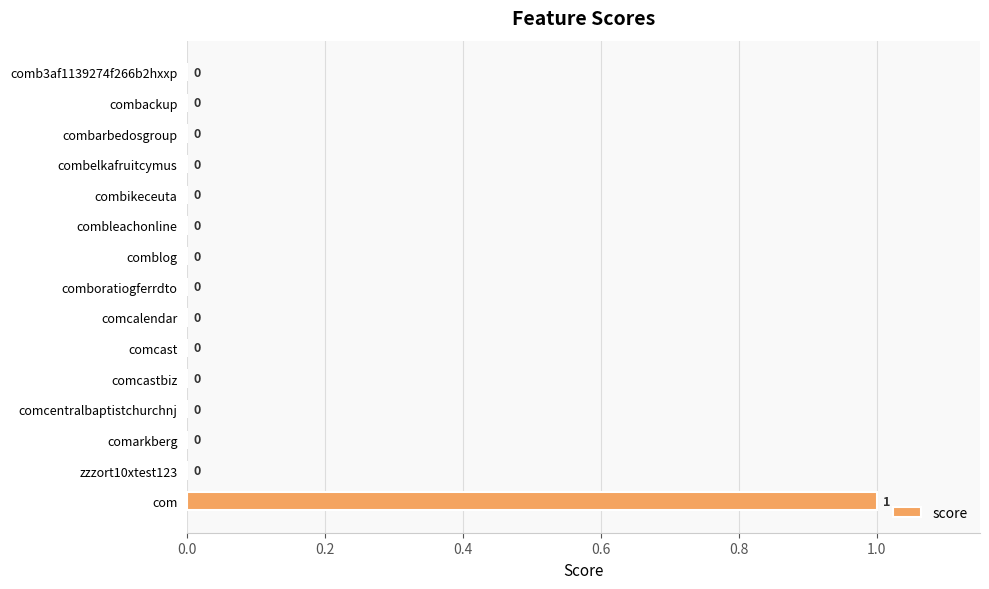

How many values are between 0 and 1?

15